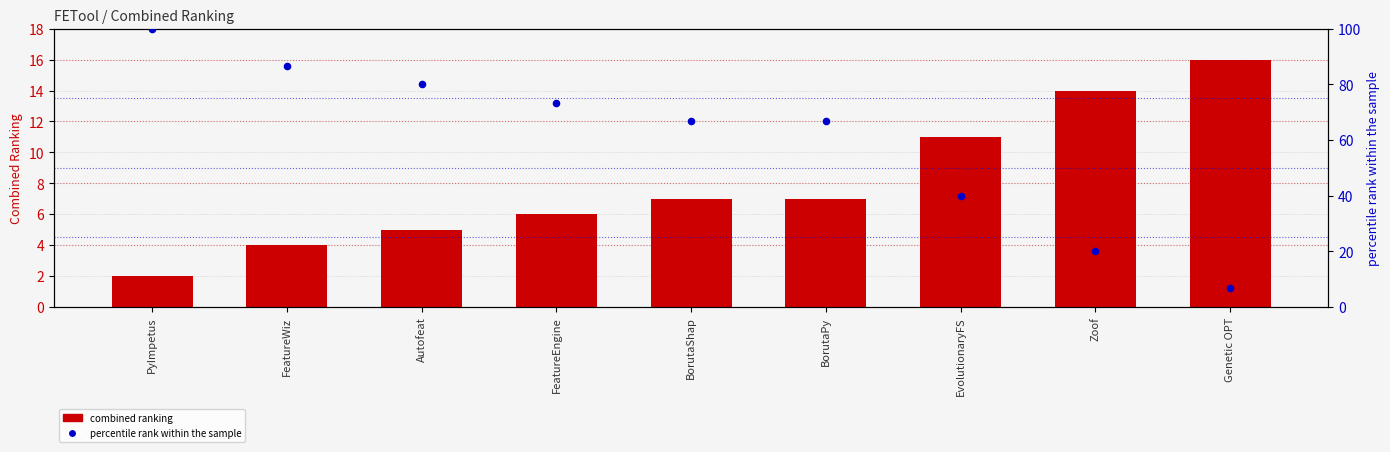

Which series has the widest spread of Y values?

percentile rank